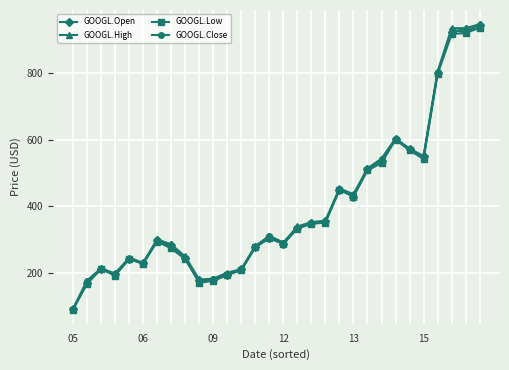

What is the lowest value of the GOOGL.Close series?

89.4